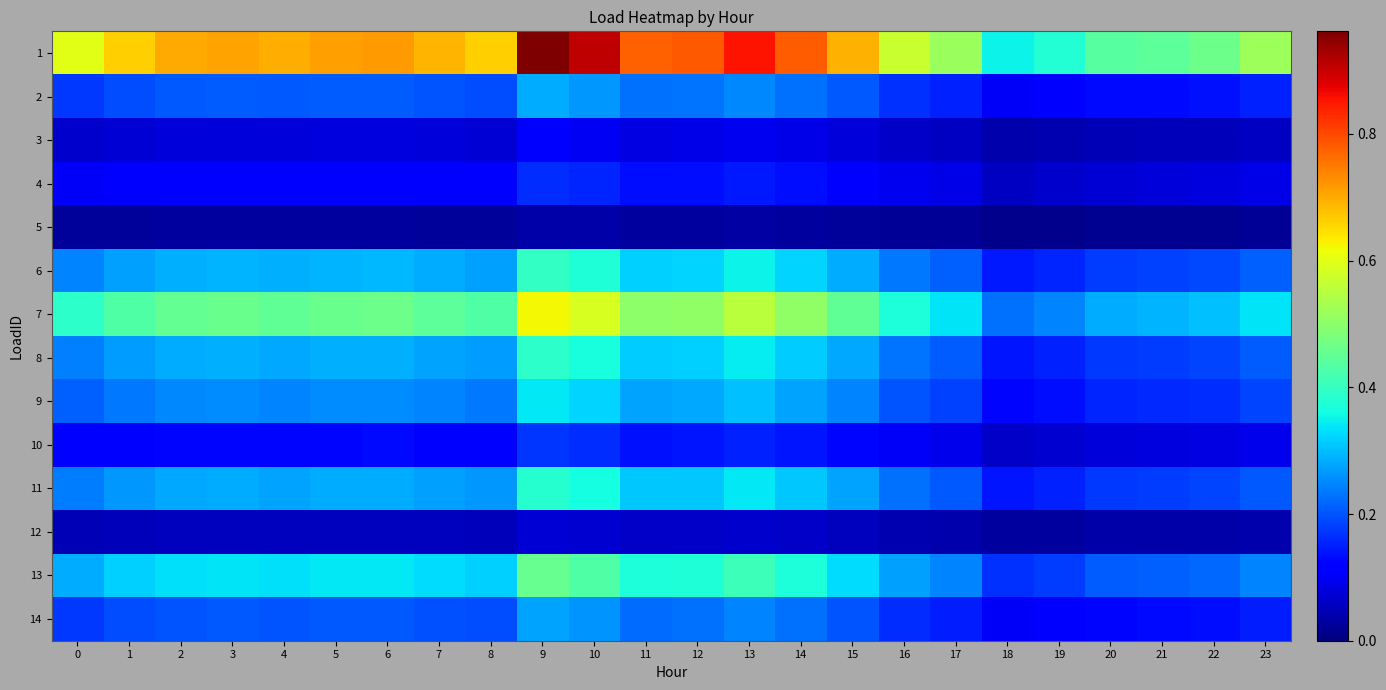

Which label corresponds to the largest value in the chart?

9